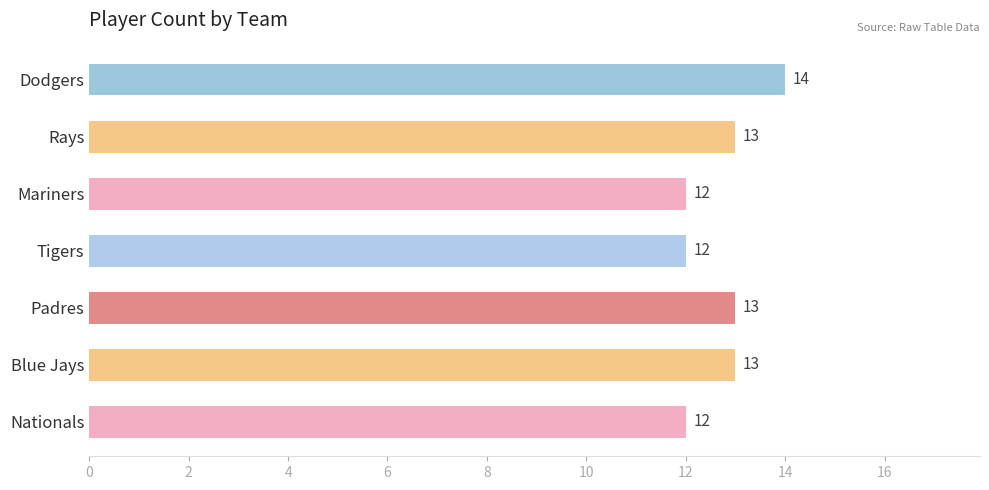

How many bars are there in total?

7